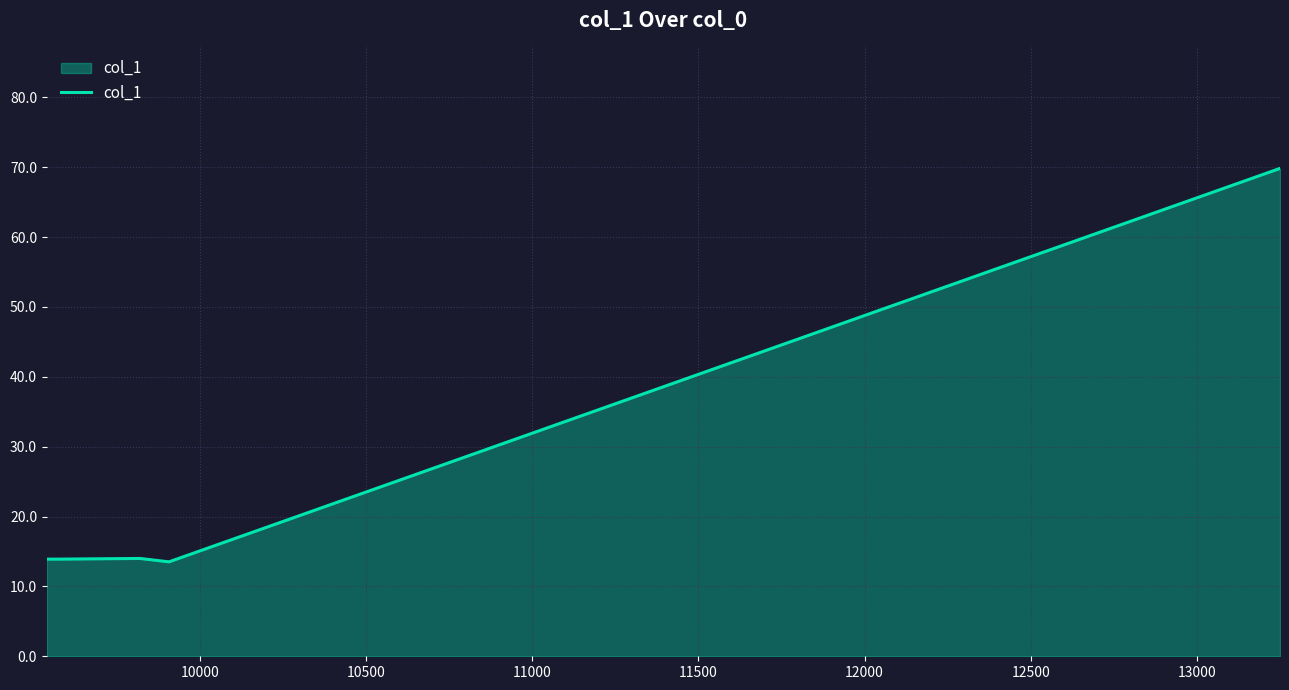

What is the greatest value displayed?

69.8